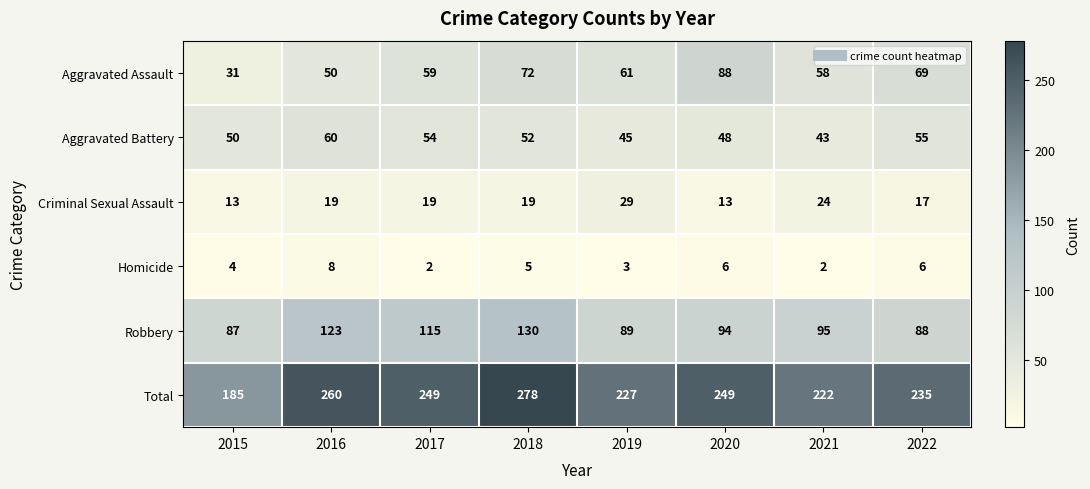

Count the number of data series in this chart.

6